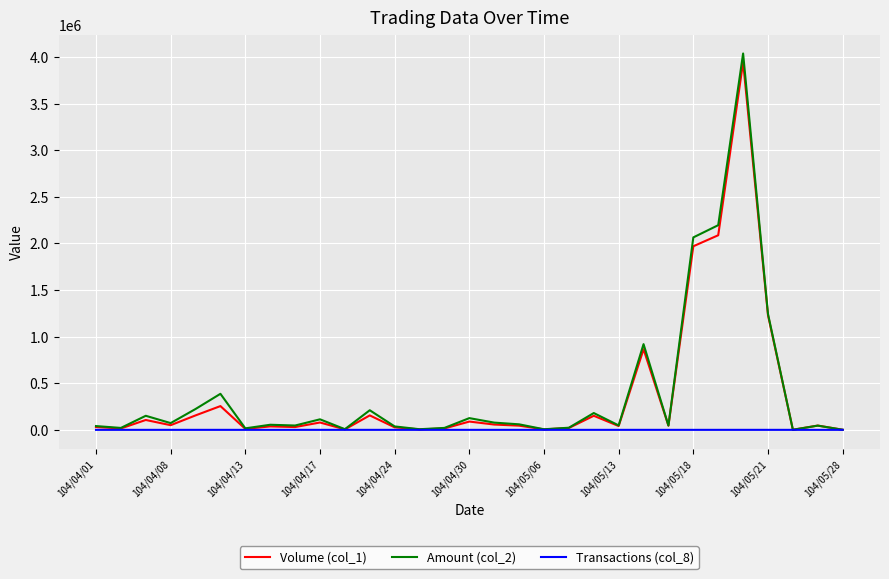

Which series has the largest range (max minus min)?

Amount (col_2)